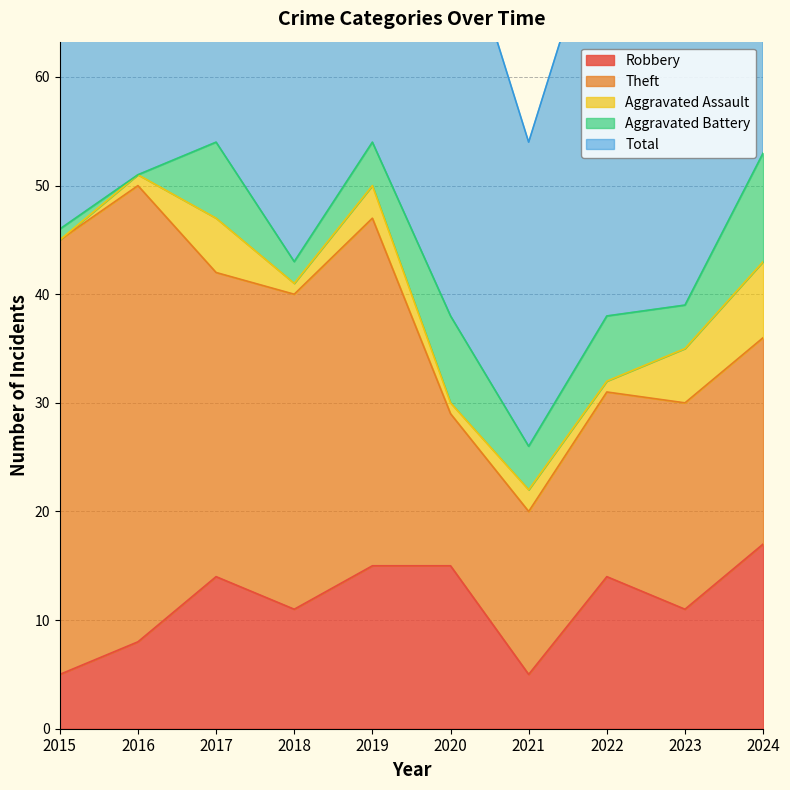

True or false: Aggravated Battery and Aggravated Assault cross at least once.

True